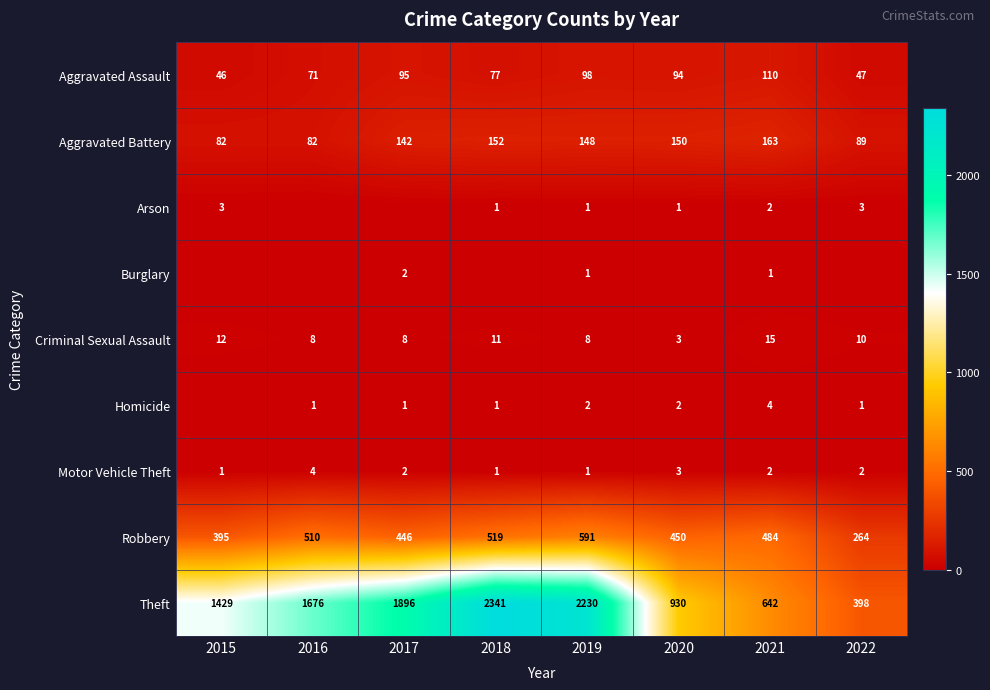

How many values in the Aggravated Battery series are below 148?

4